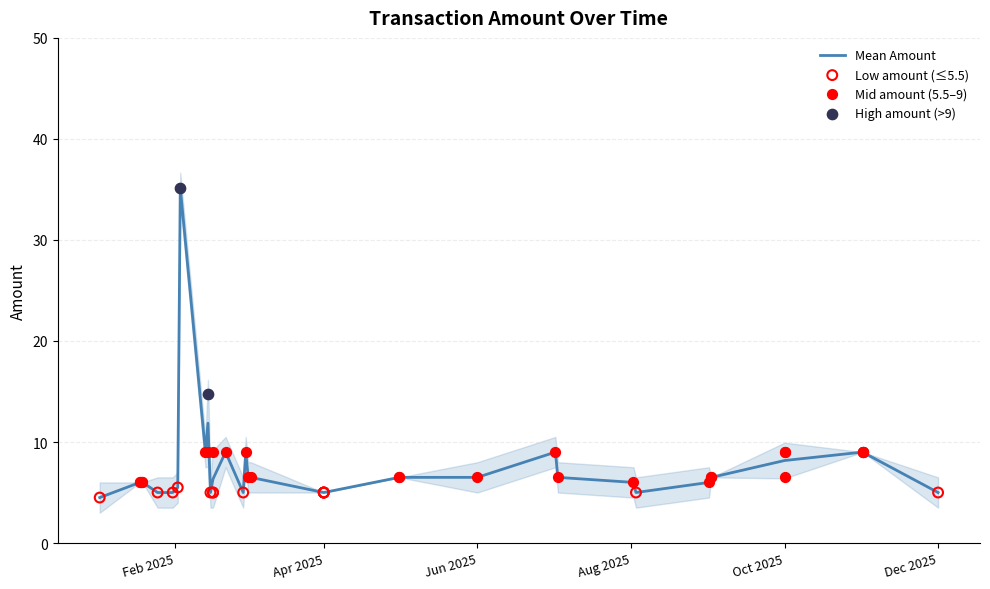

At which category is the sum across all series the highest?

2025-02-03